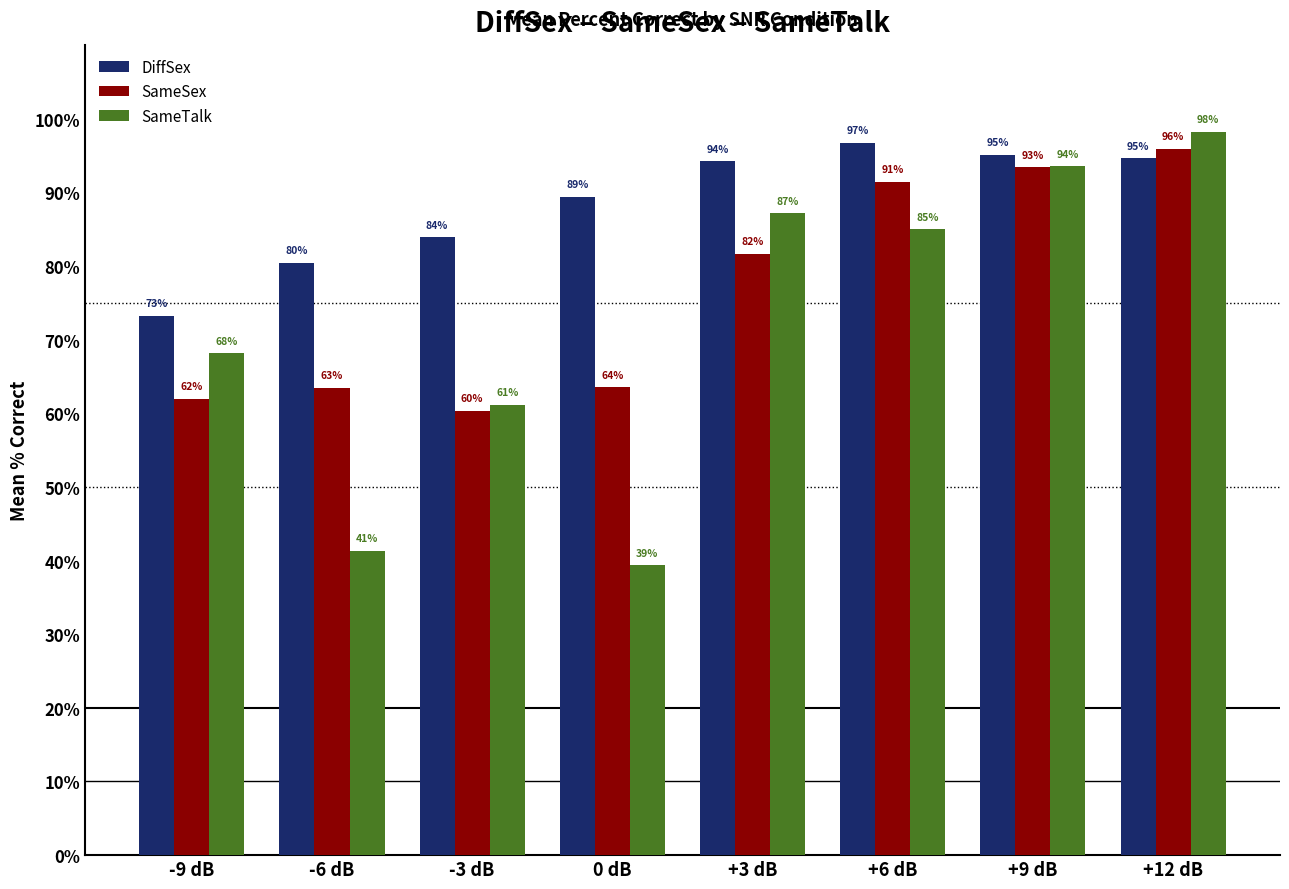

Which series changed the most between +3 dB and +9 dB?

SameSex